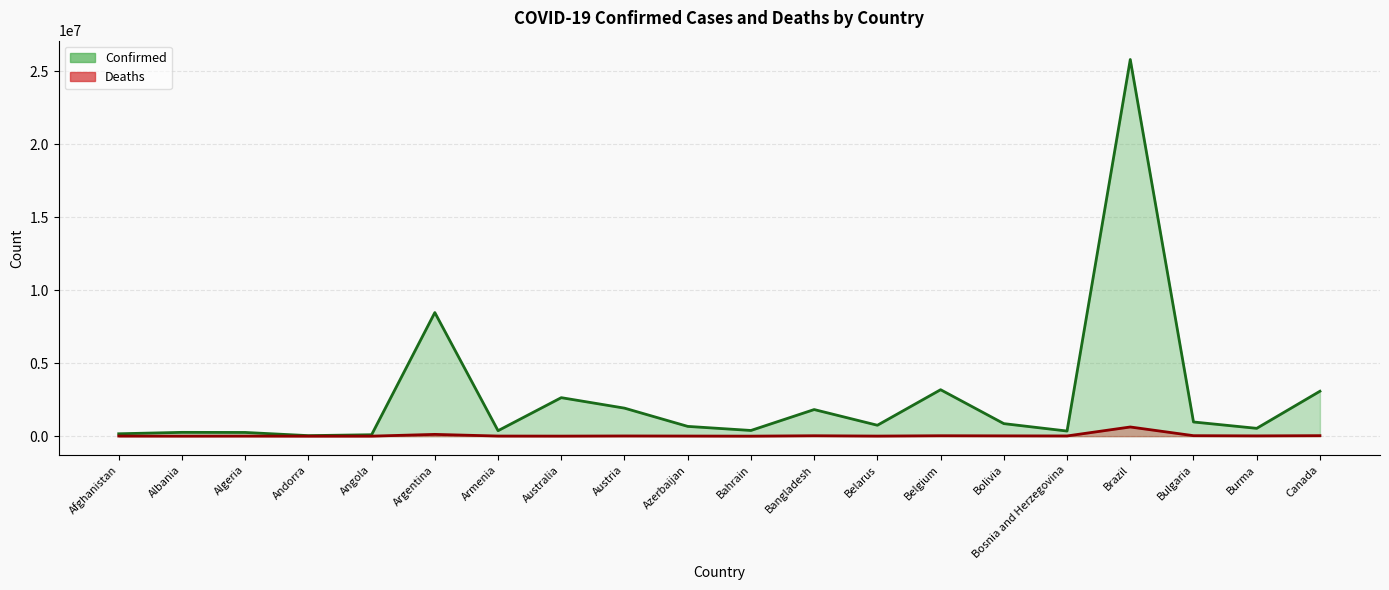

Rank the categories by Confirmed (line) value from highest to lowest.

Brazil, Argentina, Belgium, Canada, Australia, Austria, Bangladesh, Bulgaria, Bolivia, Belarus, Azerbaijan, Burma, Bahrain, Armenia, Bosnia and Herzegovina, Albania, Algeria, Afghanistan, Angola, Andorra